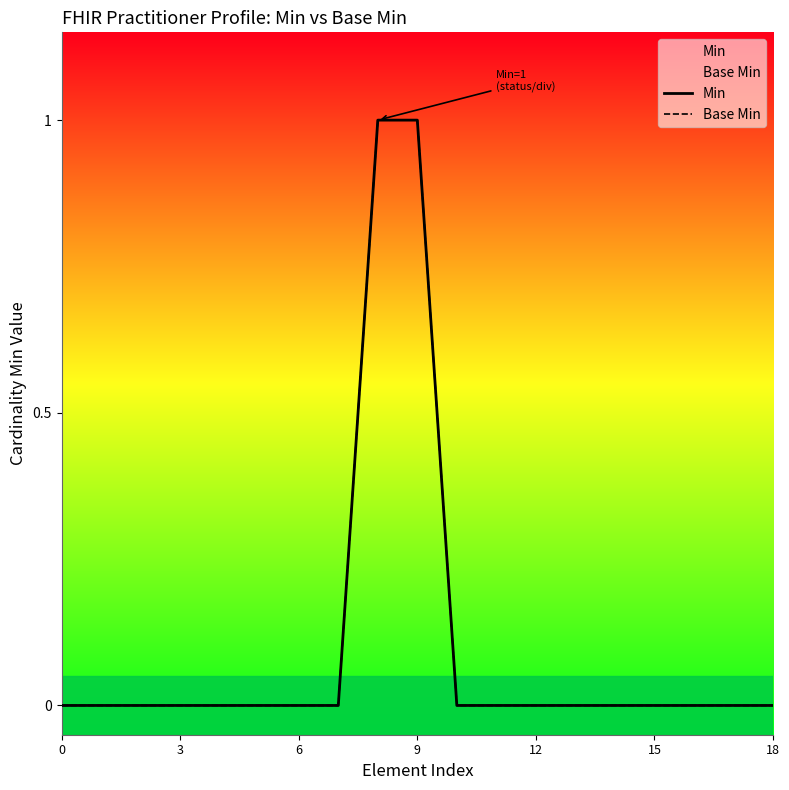

At how many categories does at least one series exceed 0?

2